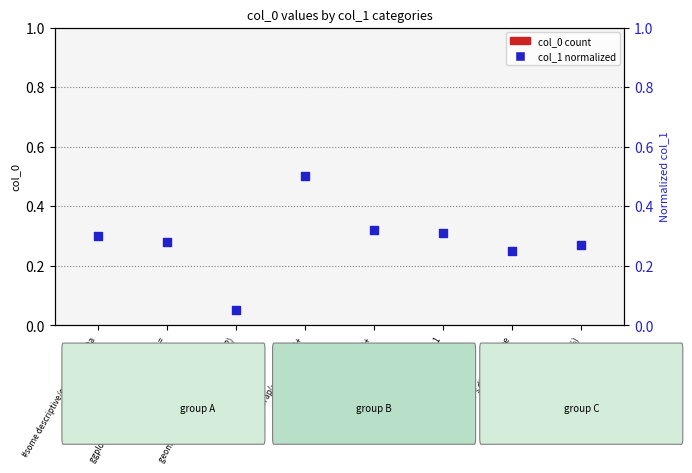

What is the total value across all series at x = Father's discipline type?

0.2